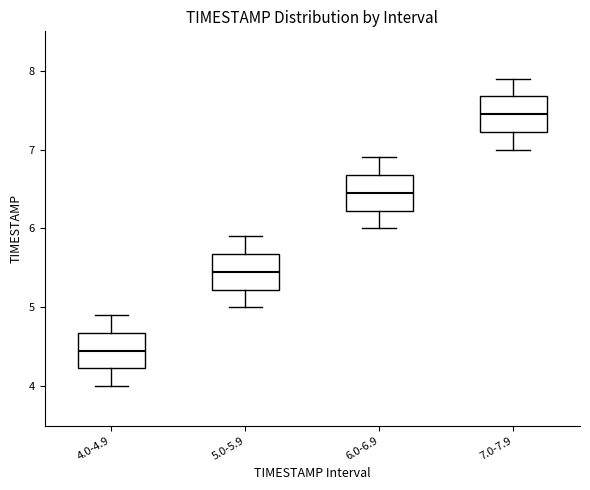

Which box has the lowest median line?

4.0-4.9